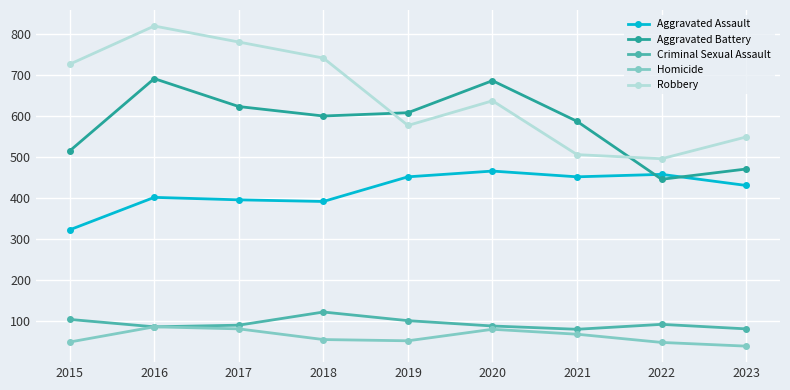

At 2019, list the series in order from smallest to largest.

Homicide, Criminal Sexual Assault, Aggravated Assault, Robbery, Aggravated Battery